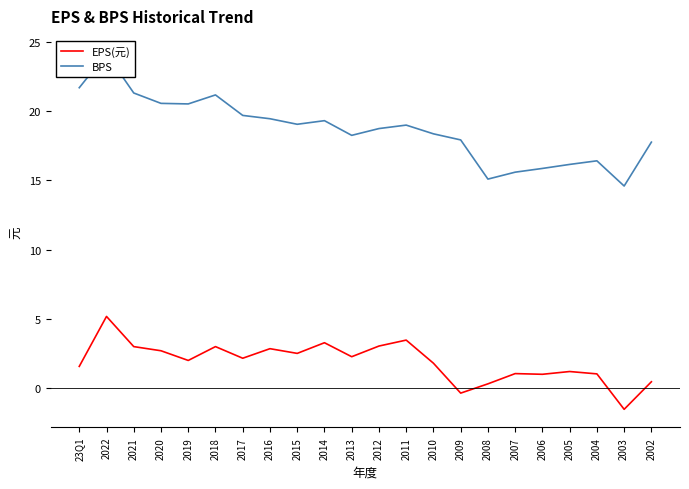

Reading right to left, extract all data points from this chart.

EPS(元): 2002=0.5	2003=-1.5	2004=1.0	2005=1.2	2006=1.0	2007=1.1	2008=0.3	2009=-0.4	2010=1.8	2011=3.5	2012=3.0	2013=2.3	2014=3.3	2015=2.5	2016=2.9	2017=2.2	2018=3.0	2019=2.0	2020=2.7	2021=3.0	2022=5.2	23Q1=1.6
BPS: 2002=17.8	2003=14.6	2004=16.4	2005=16.2	2006=15.9	2007=15.6	2008=15.1	2009=17.9	2010=18.4	2011=19.0	2012=18.8	2013=18.3	2014=19.3	2015=19.1	2016=19.5	2017=19.7	2018=21.2	2019=20.5	2020=20.6	2021=21.3	2022=24.2	23Q1=21.7